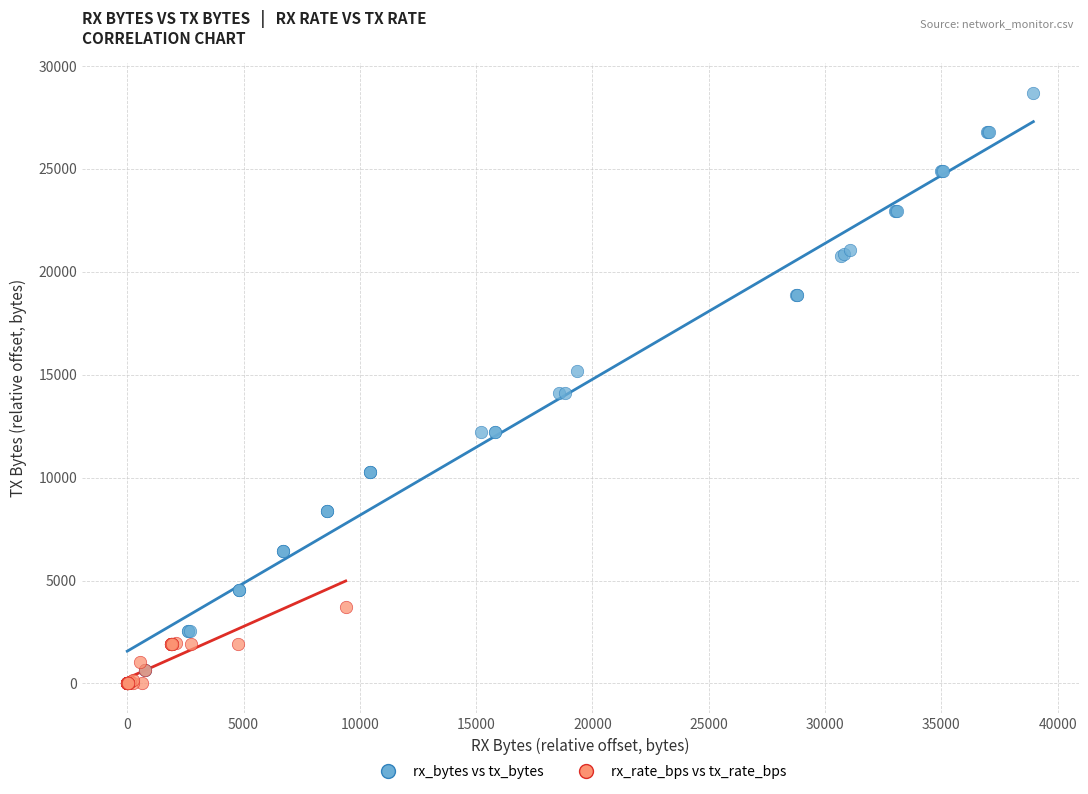

Which series contains the highest Y value?

rx_bytes vs tx_bytes